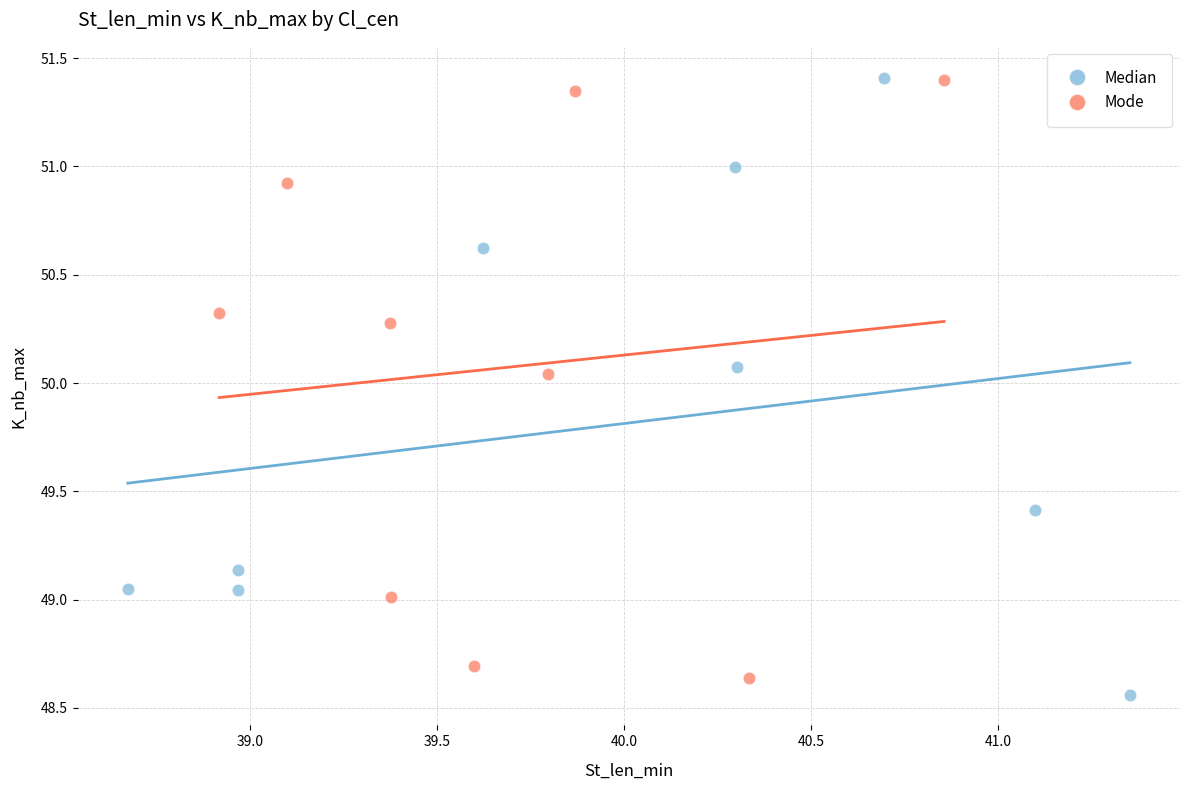

Which series contains the lowest Y value?

Median